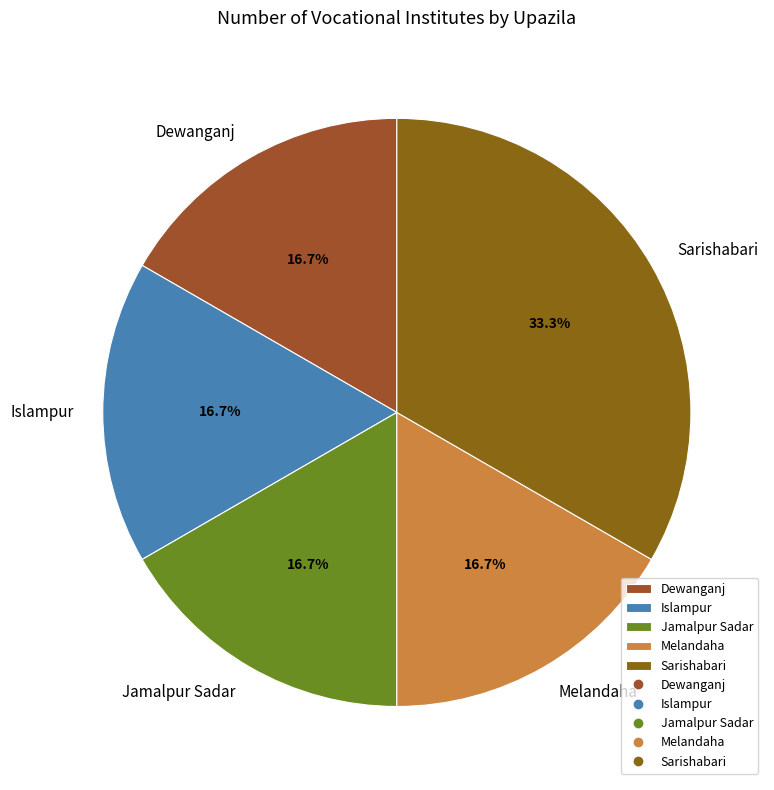

Which slice is the largest?

Sarishabari